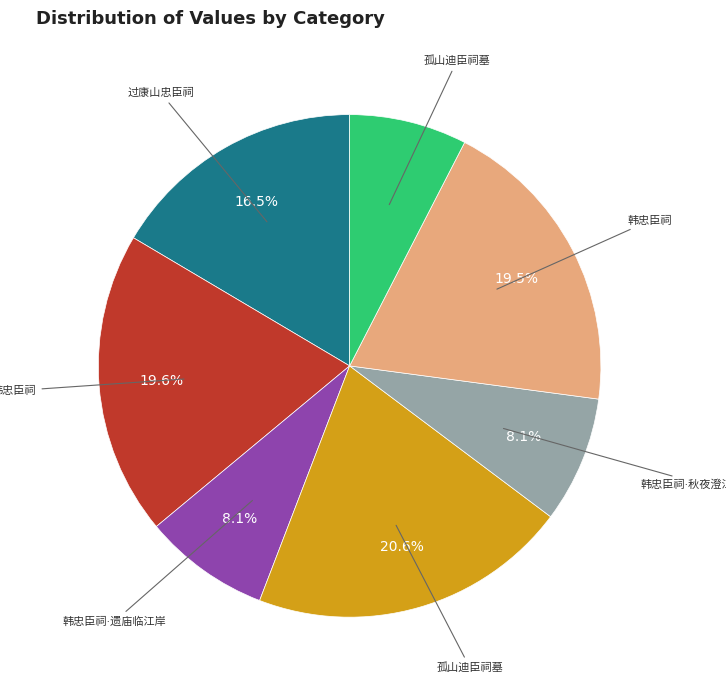

Does any single category account for the majority?

No